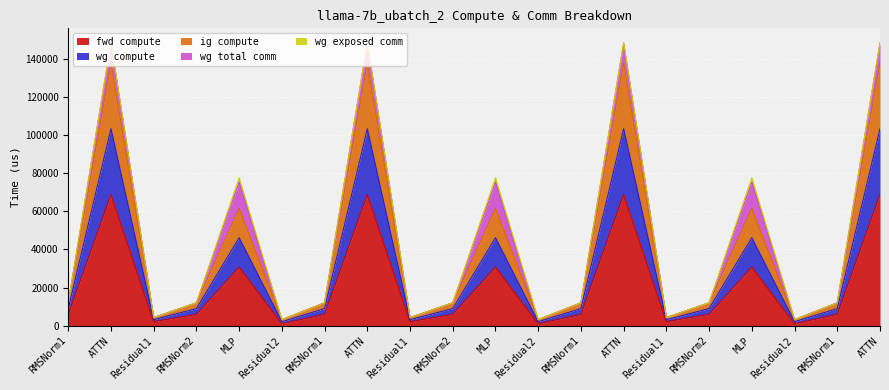

True or false: fwd compute has a value of 499.9 at Residual1.

False